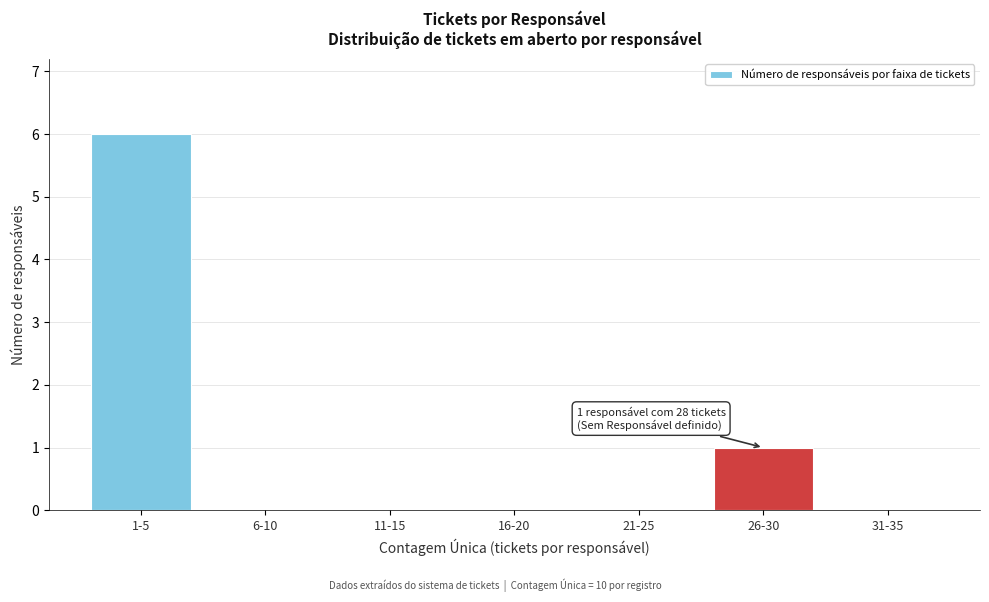

Reading left to right, list all the values displayed in this chart.

1-5=6	6-10=0	11-15=0	16-20=0	21-25=0	26-30=1	31-35=0